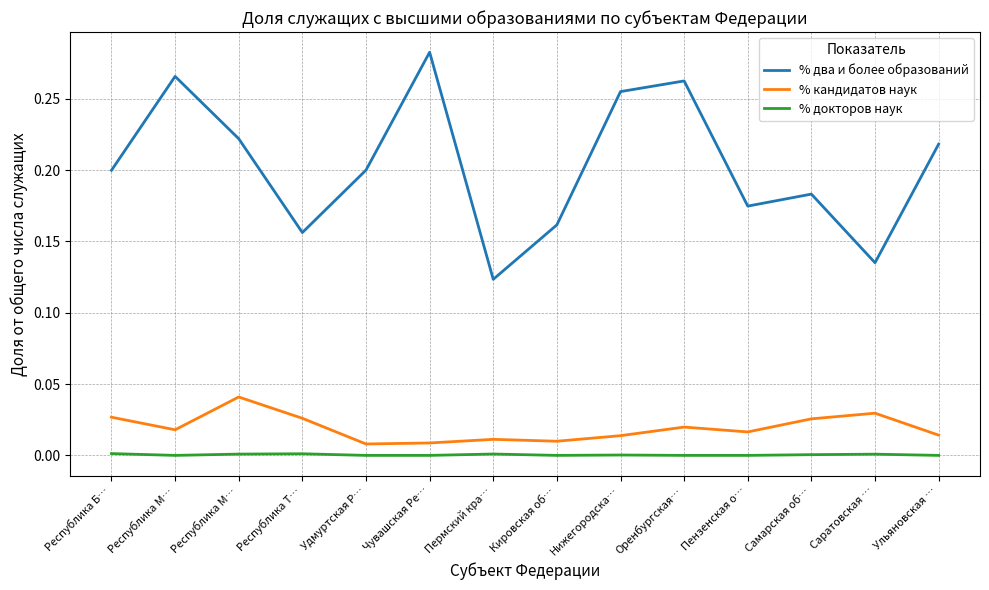

What are all the series names shown in the legend?

% два и более образований, % кандидатов наук, % докторов наук